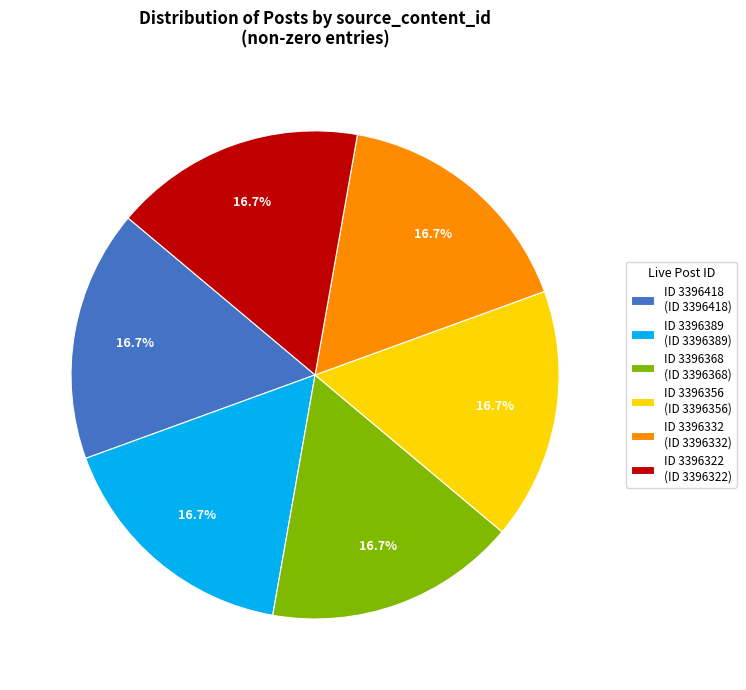

Approximately how many times larger is the value at ID 3396322 (ID 3396322) compared to ID 3396418 (ID 3396418)?

1.0